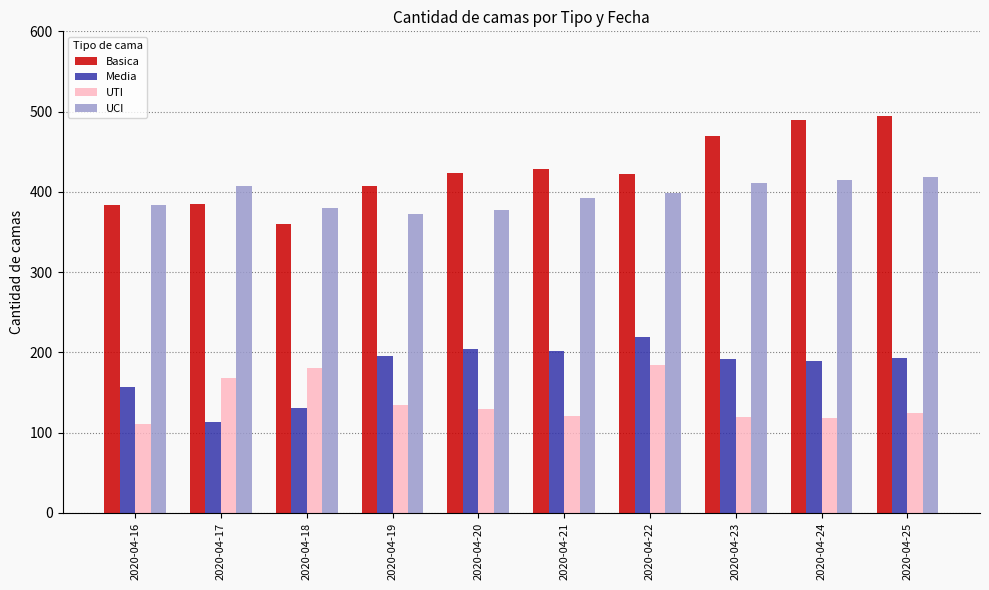

What is the difference between the second highest and second lowest values in the UCI series?

38